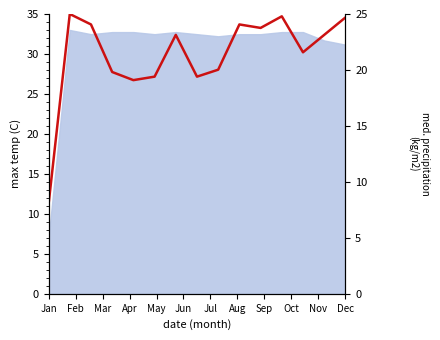

Read the value at May.

19.1